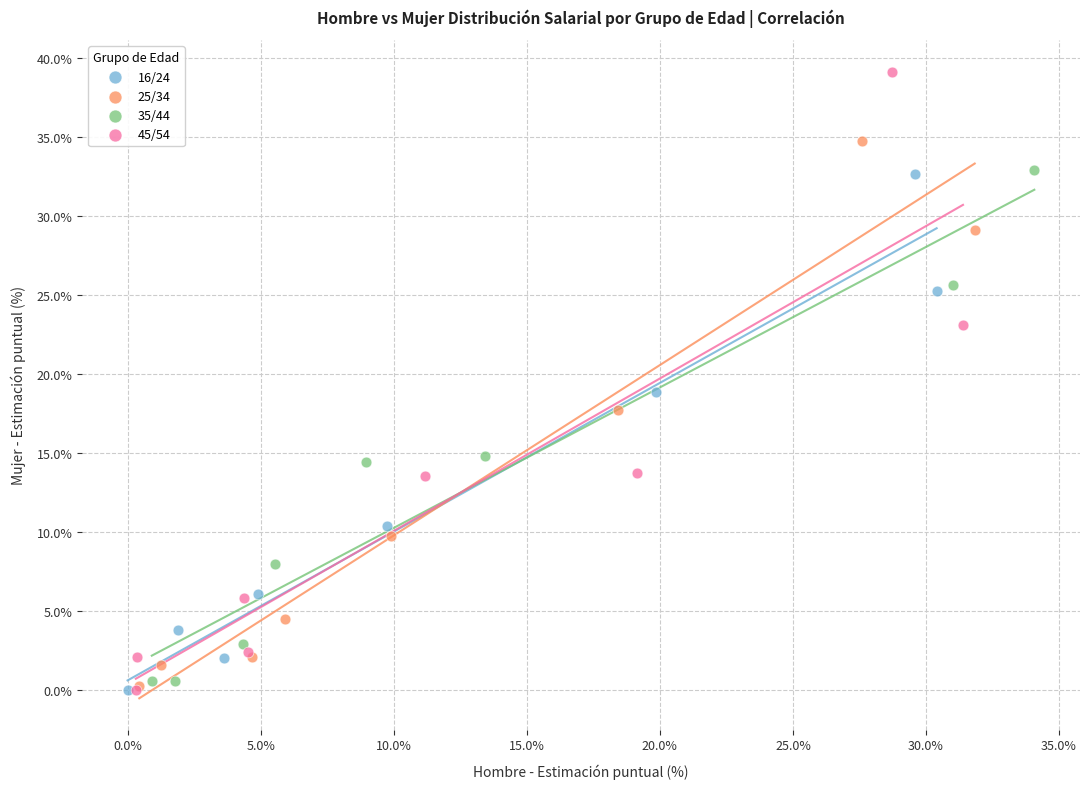

Which series reaches the maximum Y coordinate?

45/54